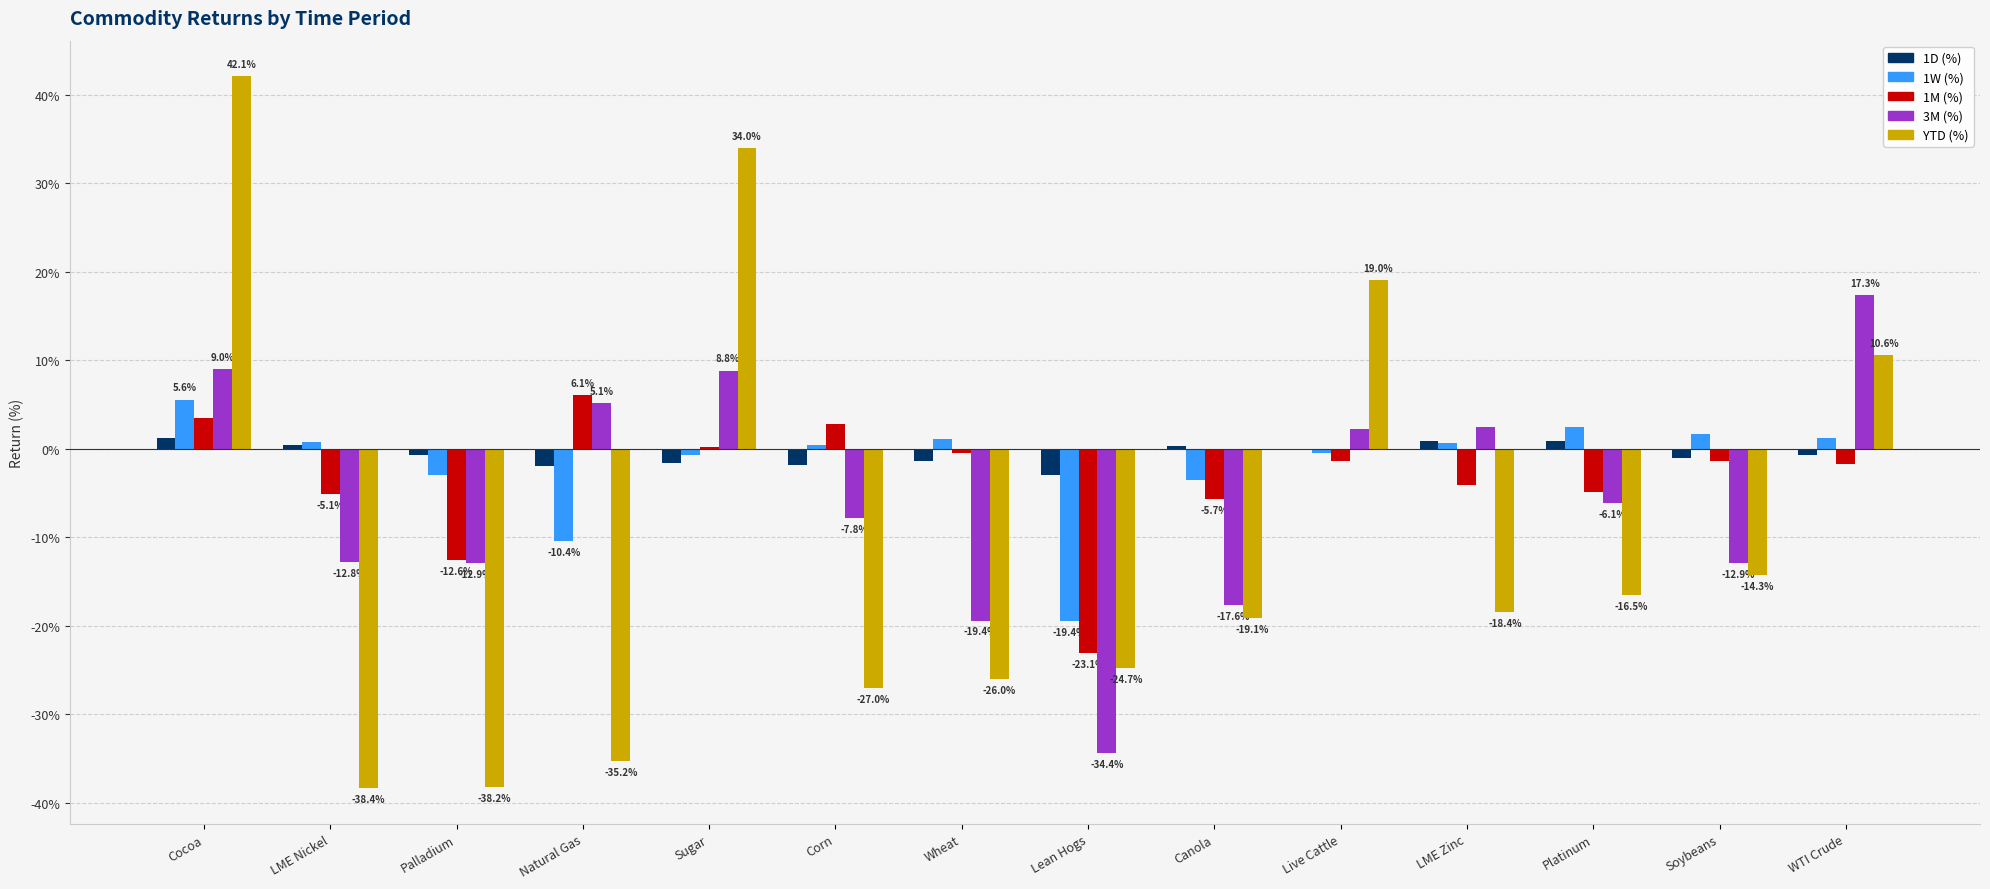

What is the label of the 2nd bar from the left?

LME Nickel